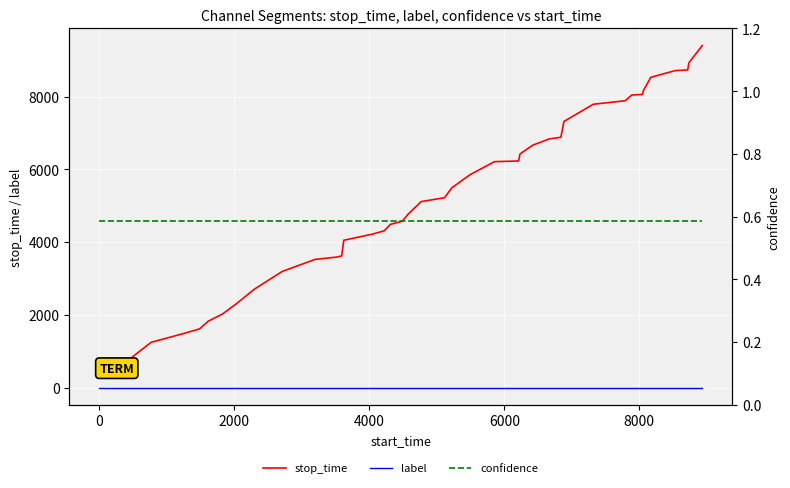

What is the maximum value for stop_time?

9405